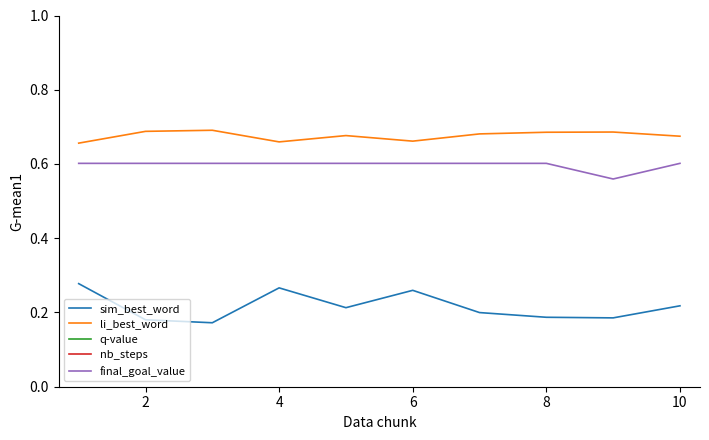

True or false: li_best_word and nb_steps cross at least once.

False